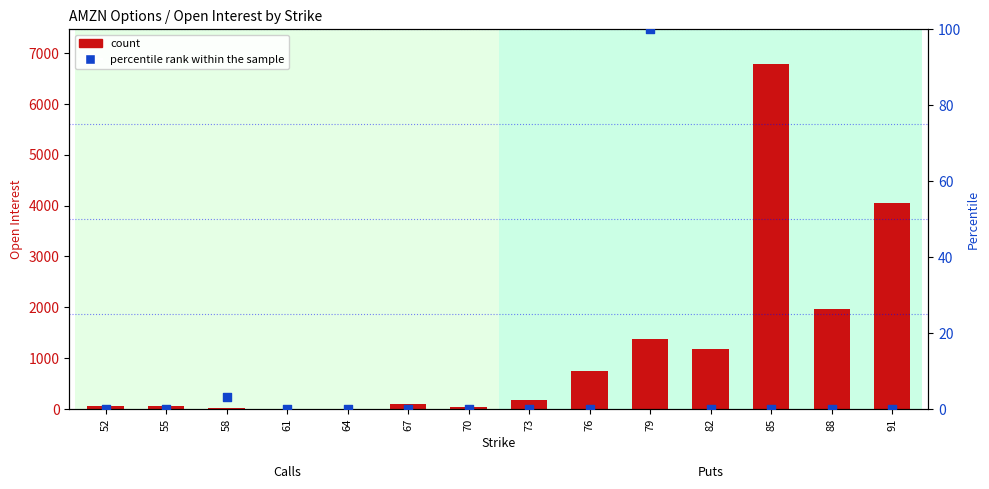

At which category is the sum across all series the highest?

67